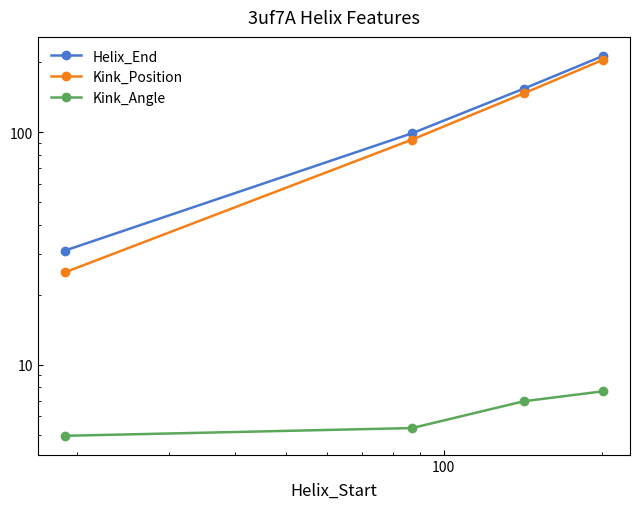

Is the value of Kink_Angle at 10 greater than the value of Helix_End at 1?

No